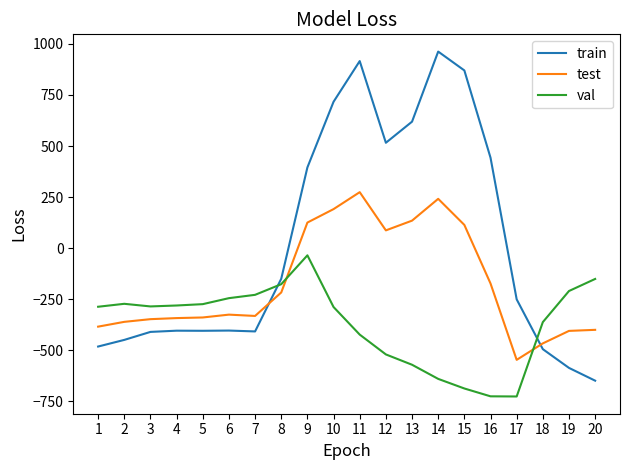

Is the value of val at 6 greater than the value of train at 18?

Yes